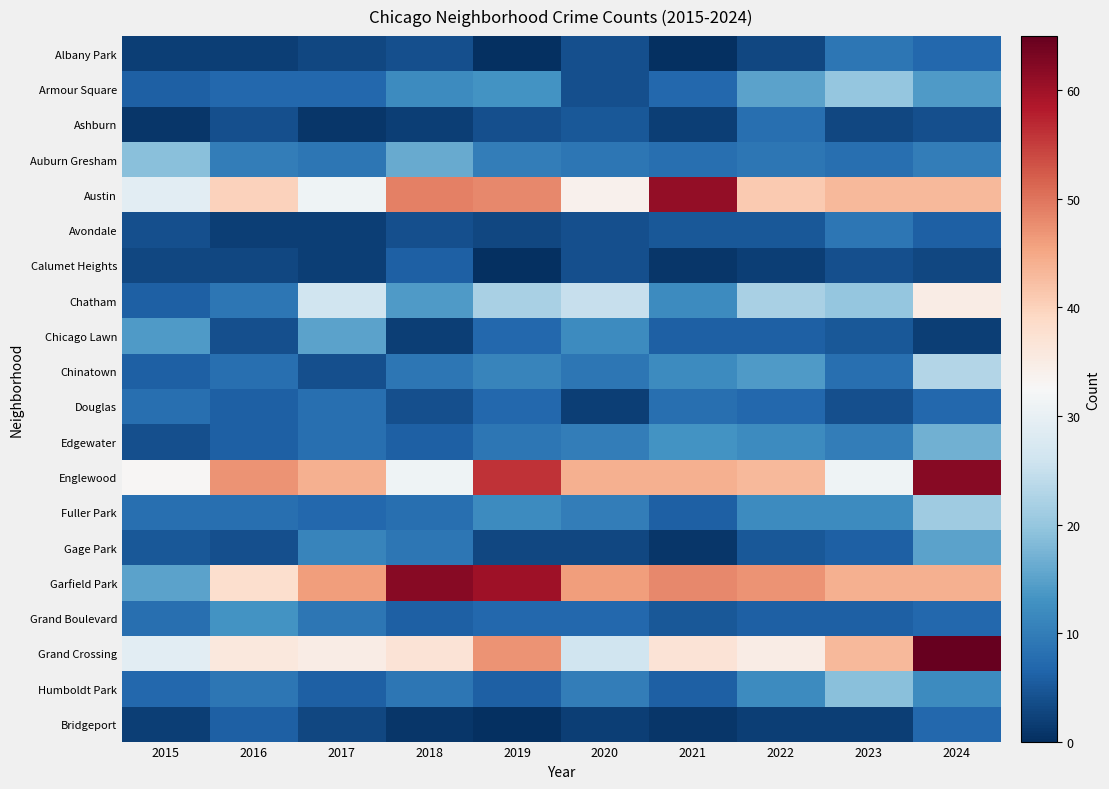

List the series in order of their peak value, lowest first.

Calumet Heights, Bridgeport, Ashburn, Douglas, Albany Park, Avondale, Grand Boulevard, Chicago Lawn, Gage Park, Edgewater, Auburn Gresham, Humboldt Park, Armour Square, Fuller Park, Chinatown, Chatham, Austin, Englewood, Garfield Park, Grand Crossing